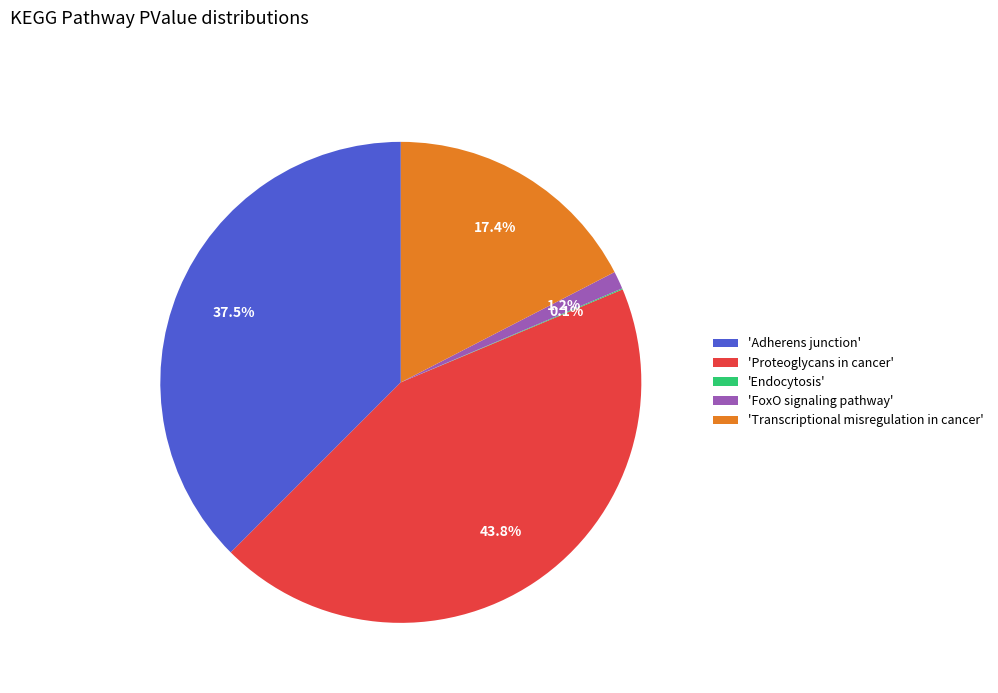

Is there a majority slice in this chart?

No